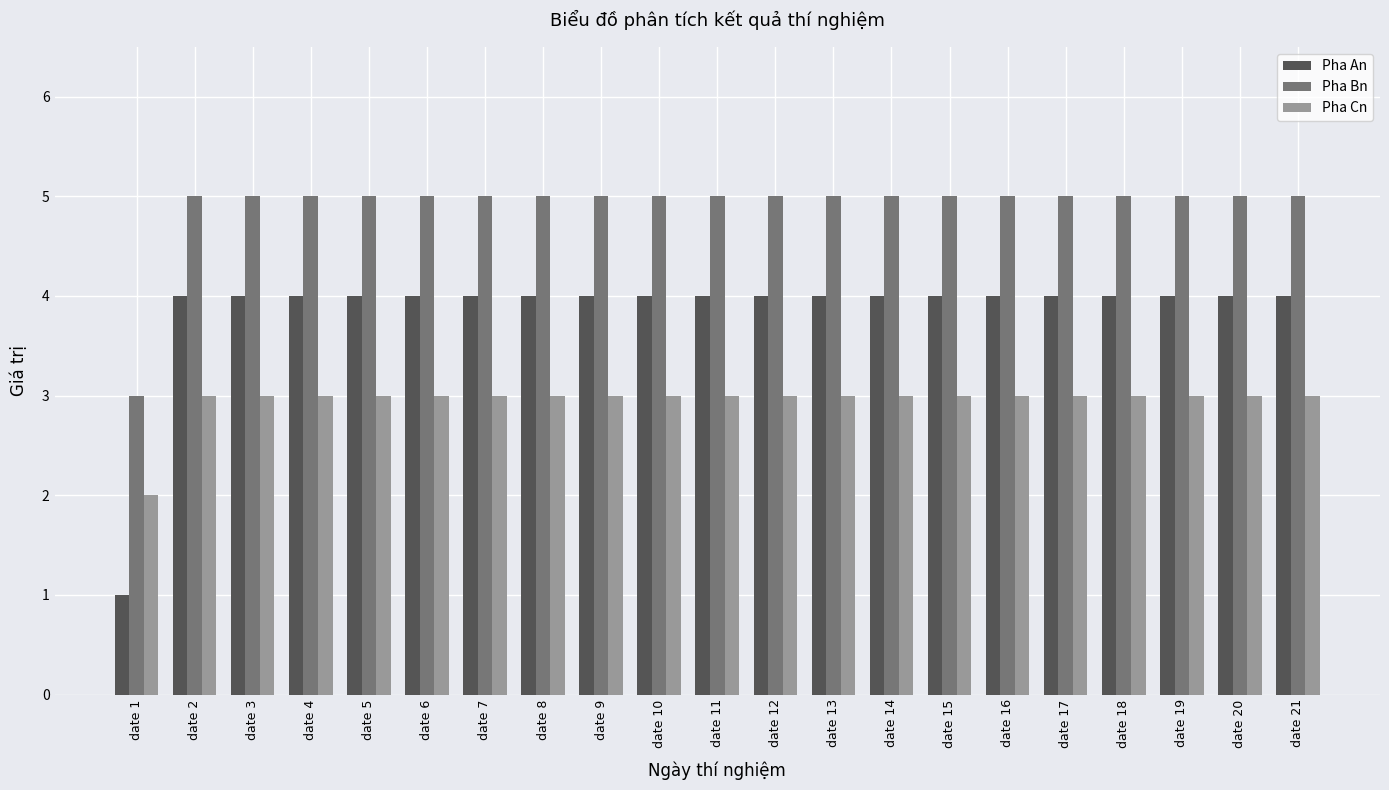

Read the Pha An value at date 5.

4